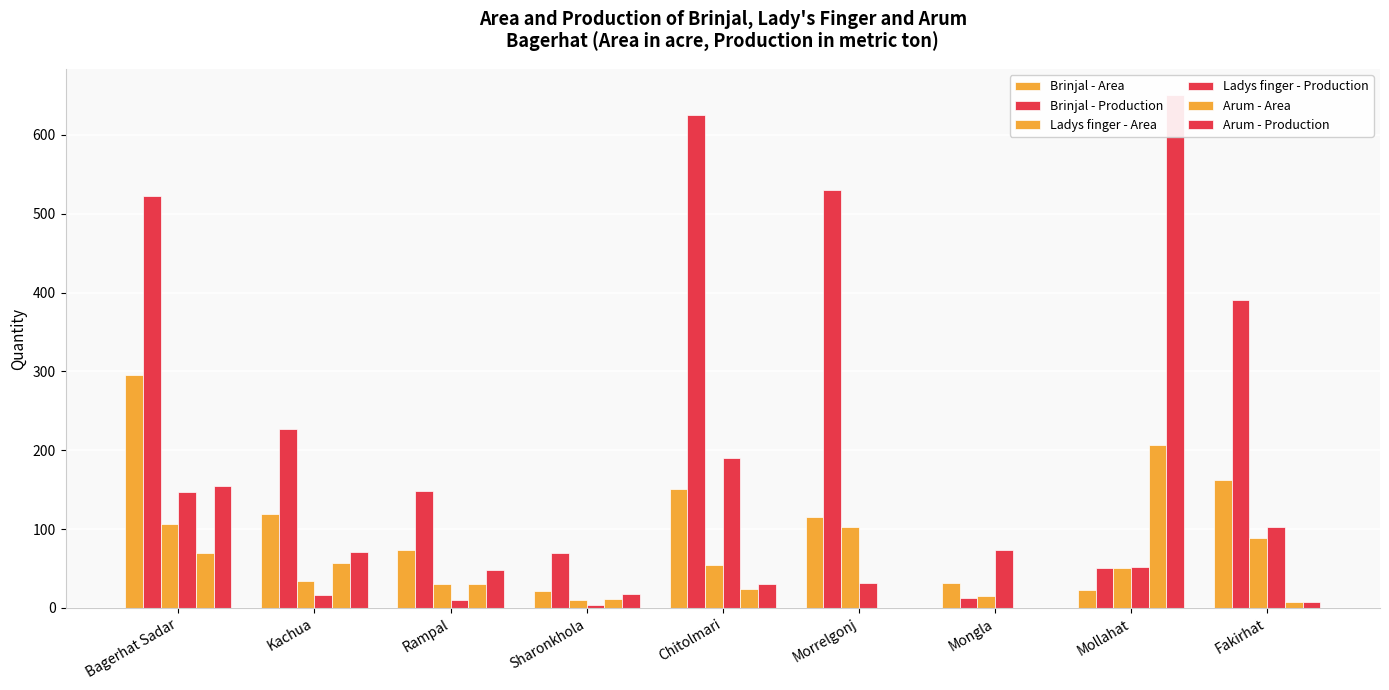

Is it true that Ladys finger - Area equals 16 at Sharonkhola?

False